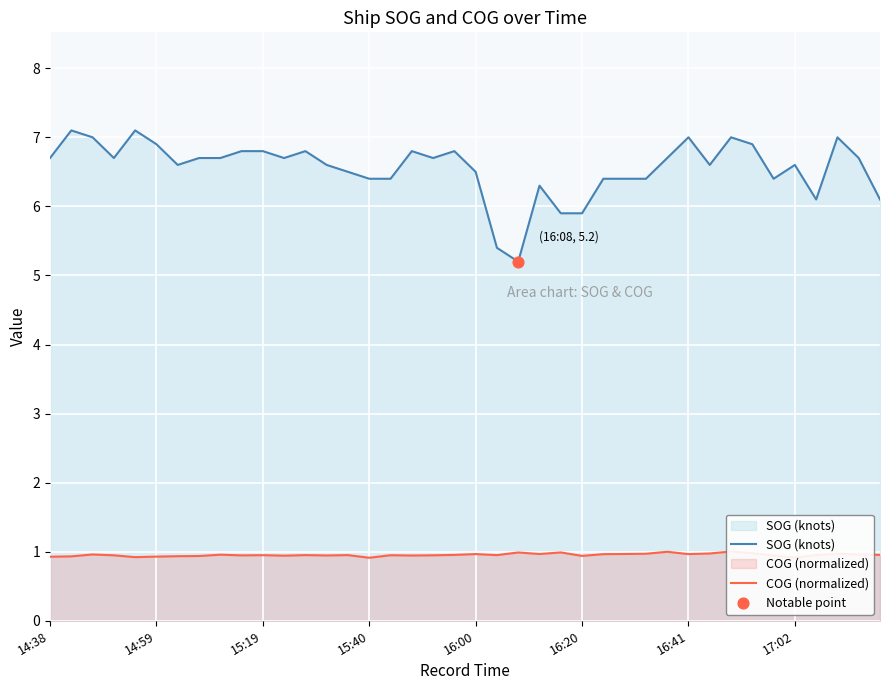

What is the total value across all series at 36?

7.0